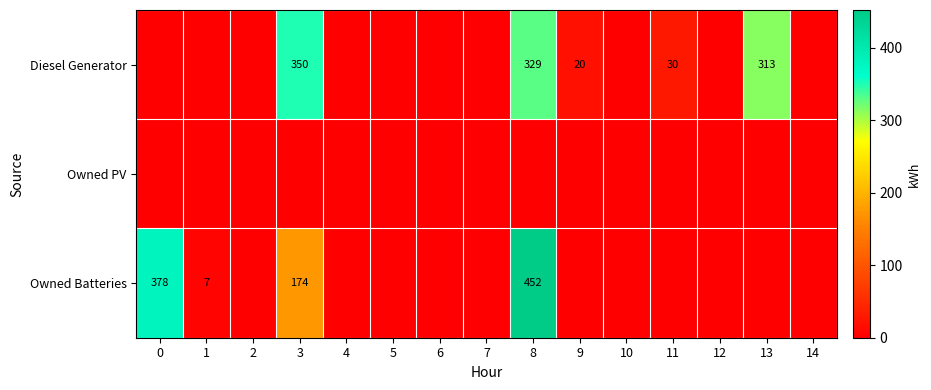

What is the sum of the Diesel Generator values at 3 and 11?

380